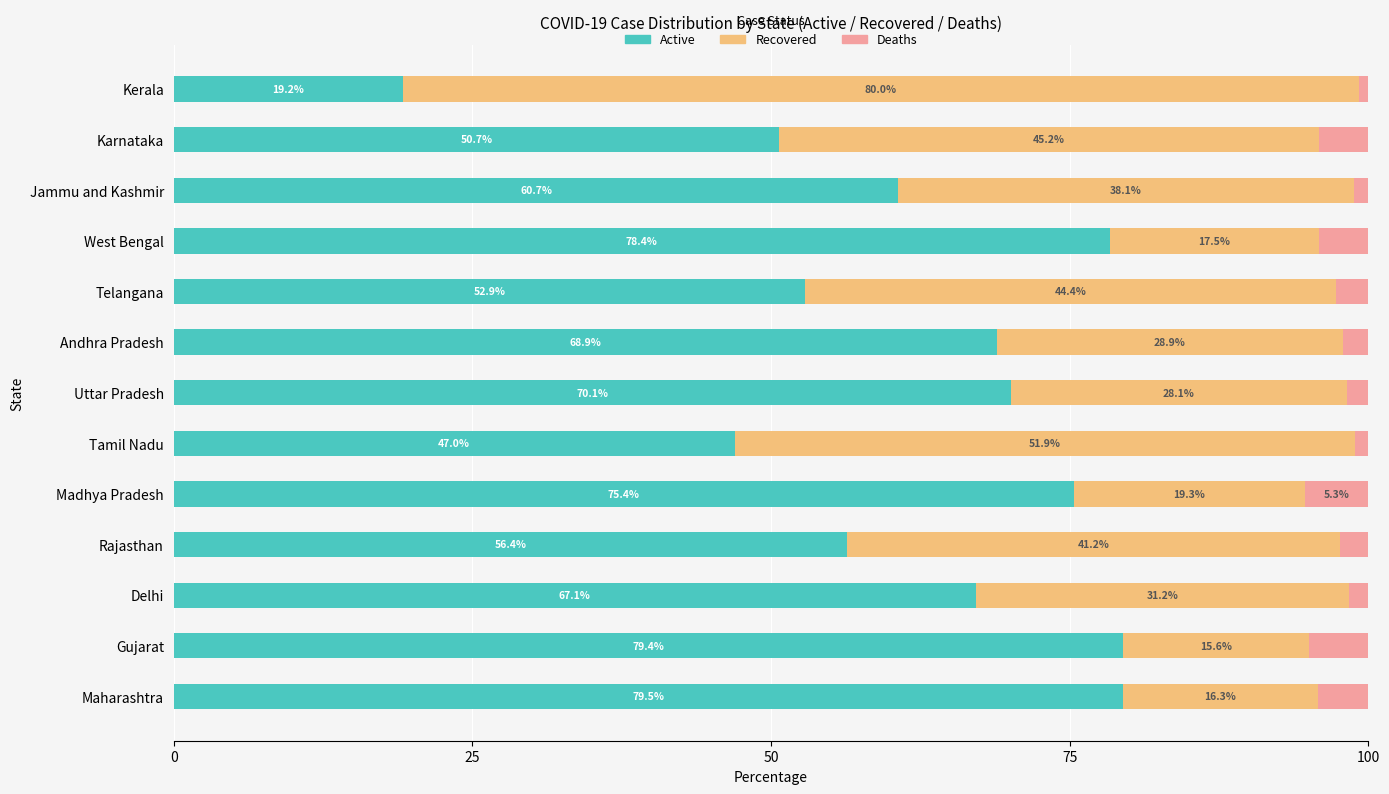

What is the minimum value for Active?

19.2